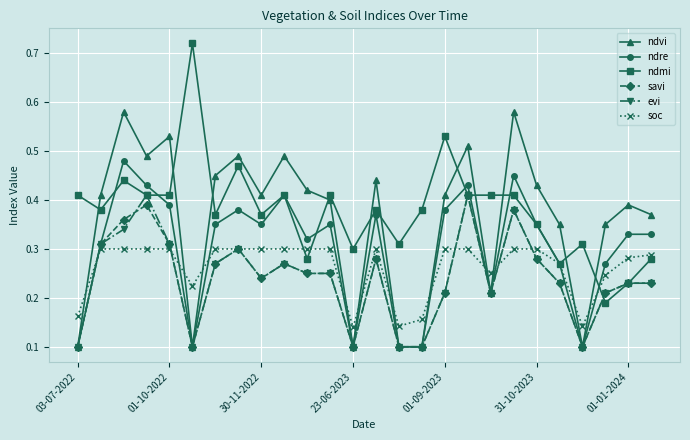

Does the chart have visible grid lines?

Yes